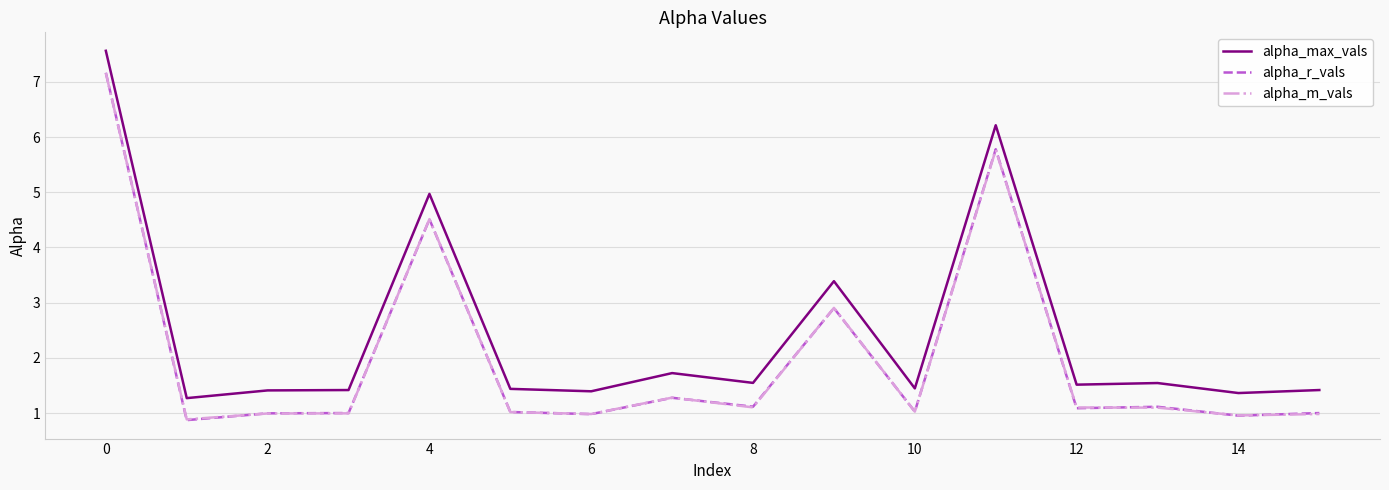

Which series has the largest range (max minus min)?

alpha_r_vals